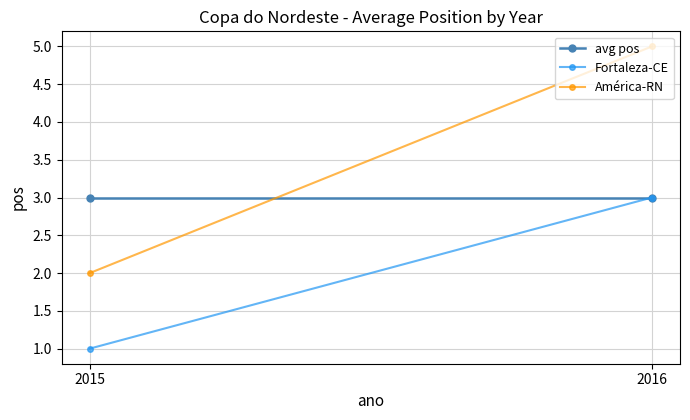

Is the value of América-RN at 2015 greater than the value of avg pos at 2016?

No